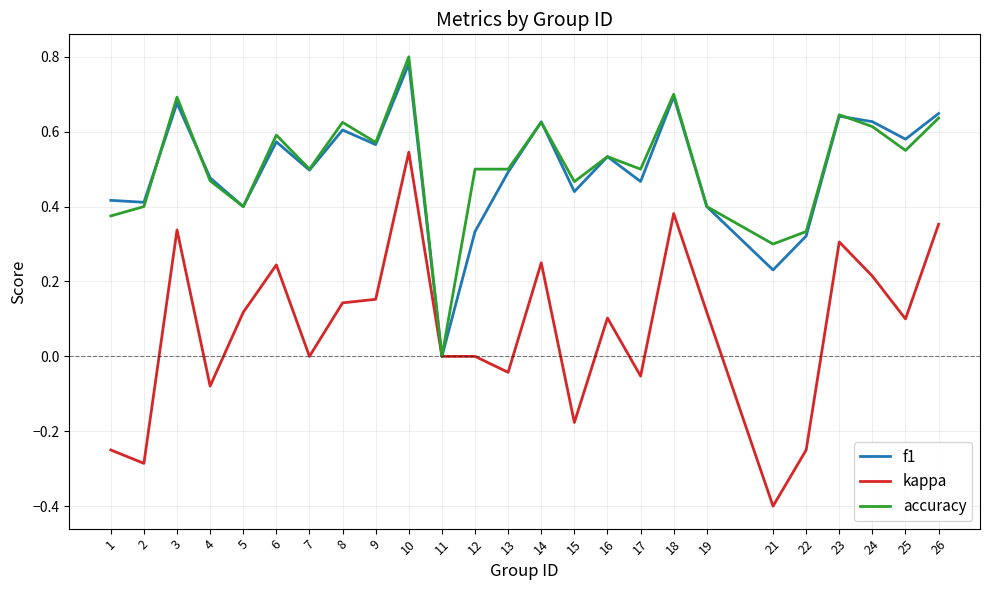

Which series has the largest range (max minus min)?

kappa